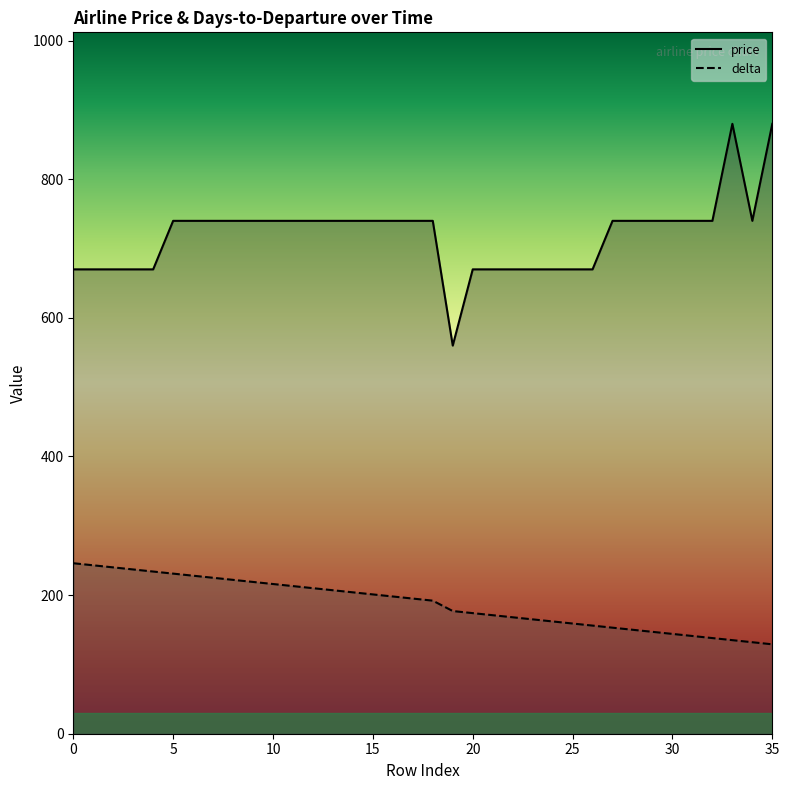

Rank the series by their maximum value, from highest to lowest.

price, delta